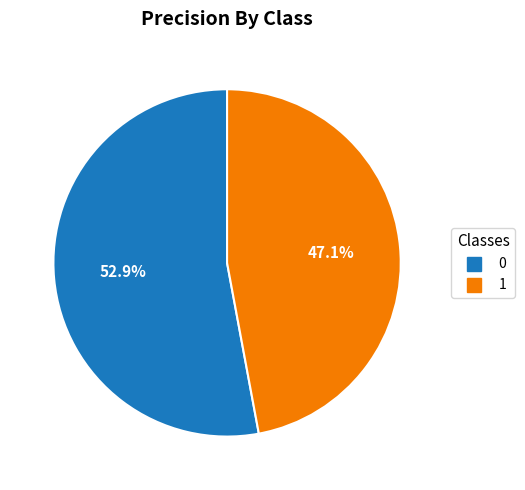

Do 1 and 0 together represent more than half of the pie?

Yes